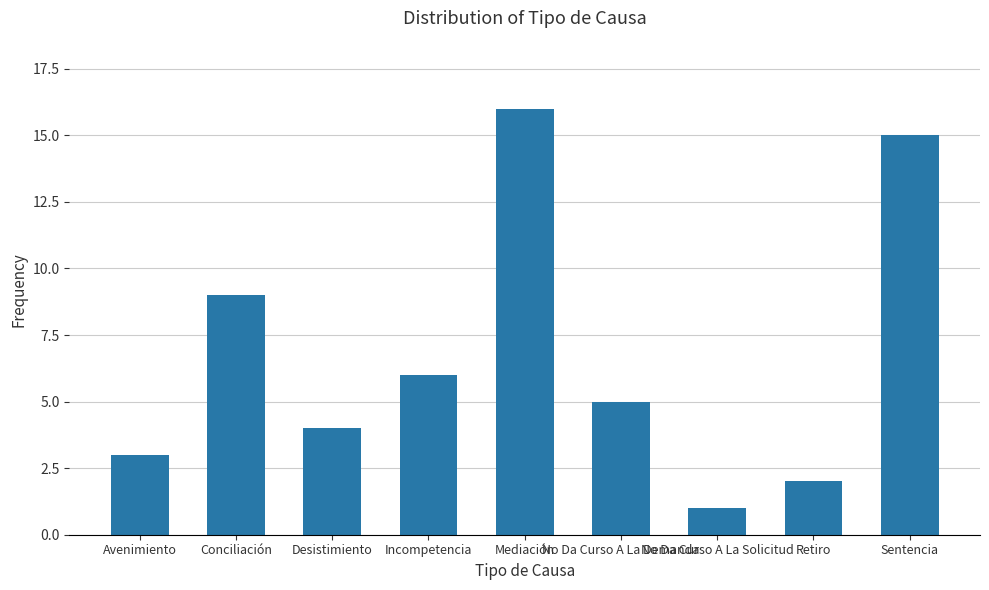

Which label corresponds to the smallest value in the chart?

No Da Curso A La Solicitud